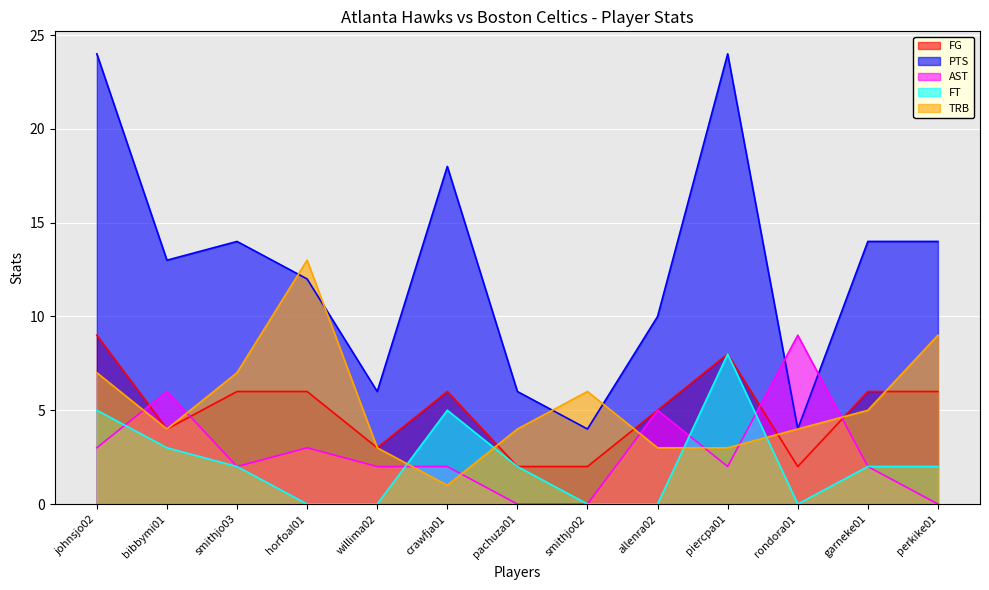

What is the label of the 13th point from the left?

perkike01